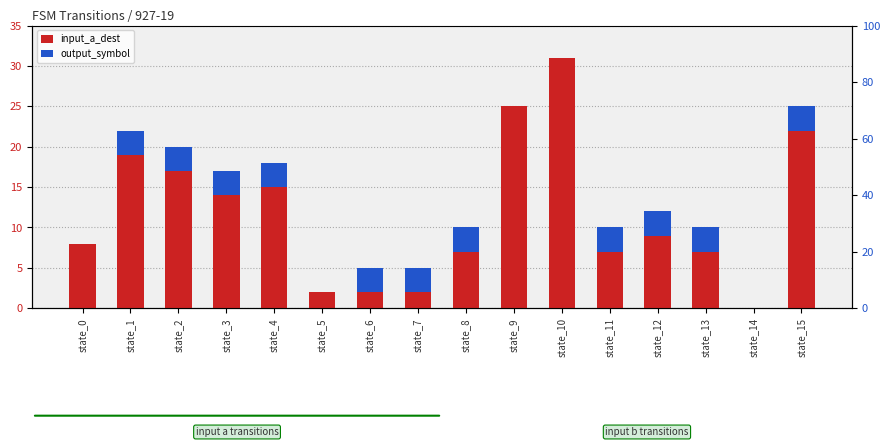

What is the total value across all series at state_1?

46